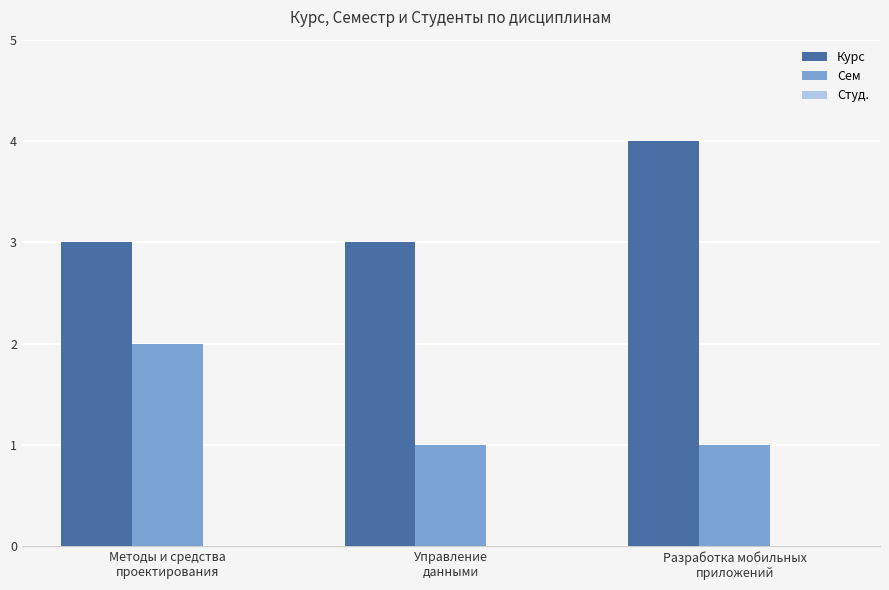

What is the maximum value shown in the chart?

4